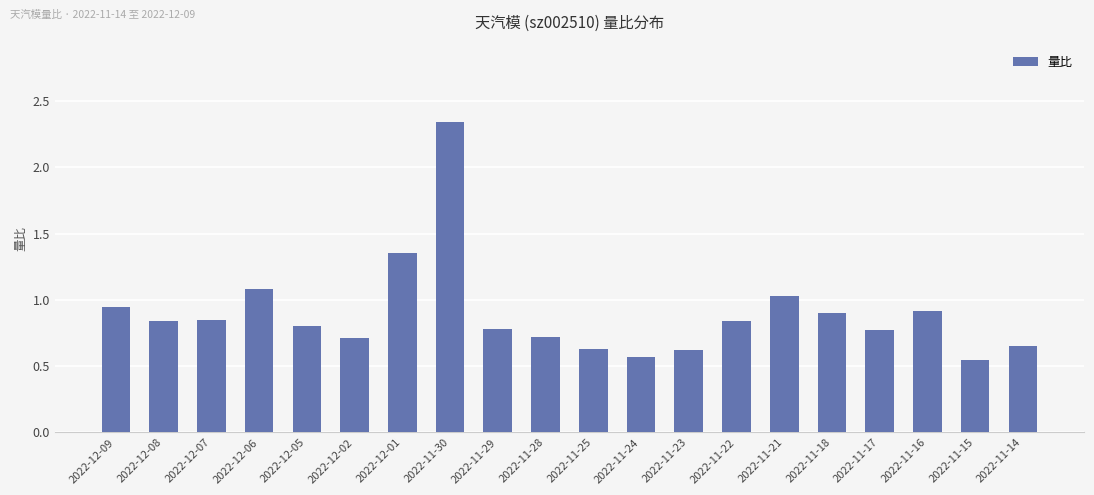

What position from the right is 2022-12-06?

17